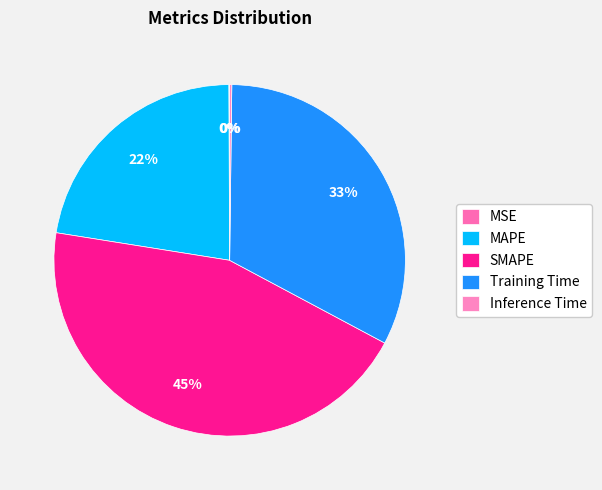

To the nearest percent, what is the difference between the MSE and MAPE slice percentages?

22%